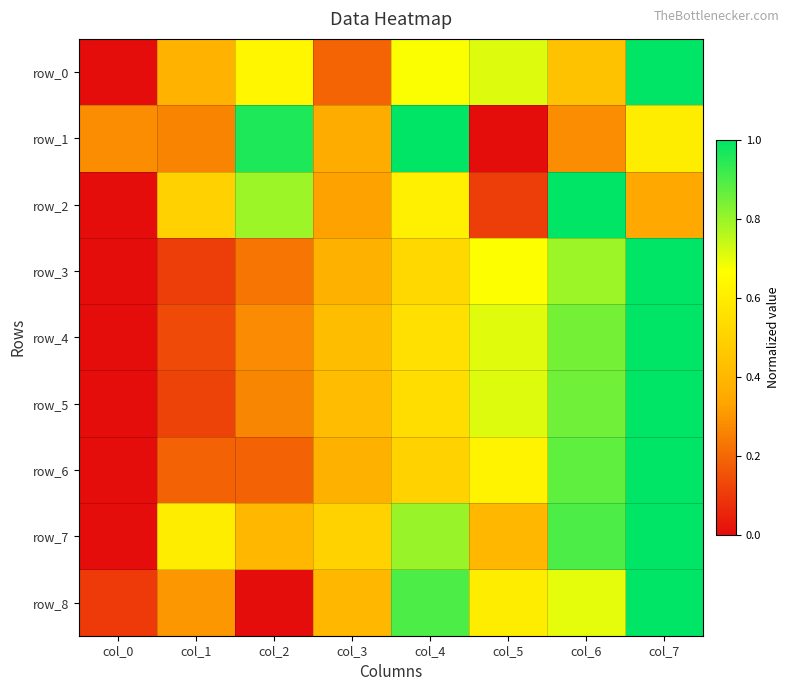

What is the difference between the highest and lowest values at col_0?

0.3